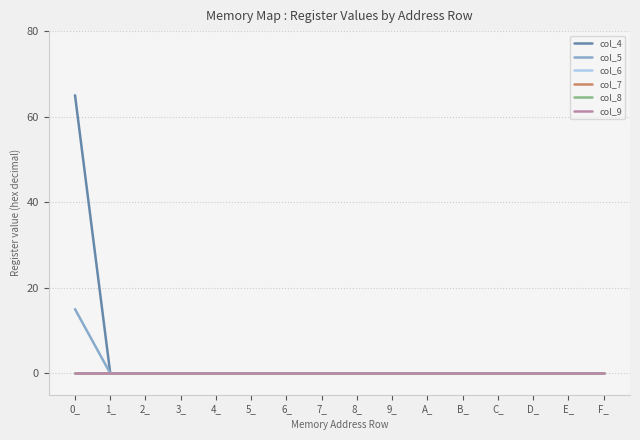

Is this an area chart (filled region under the line)?

No